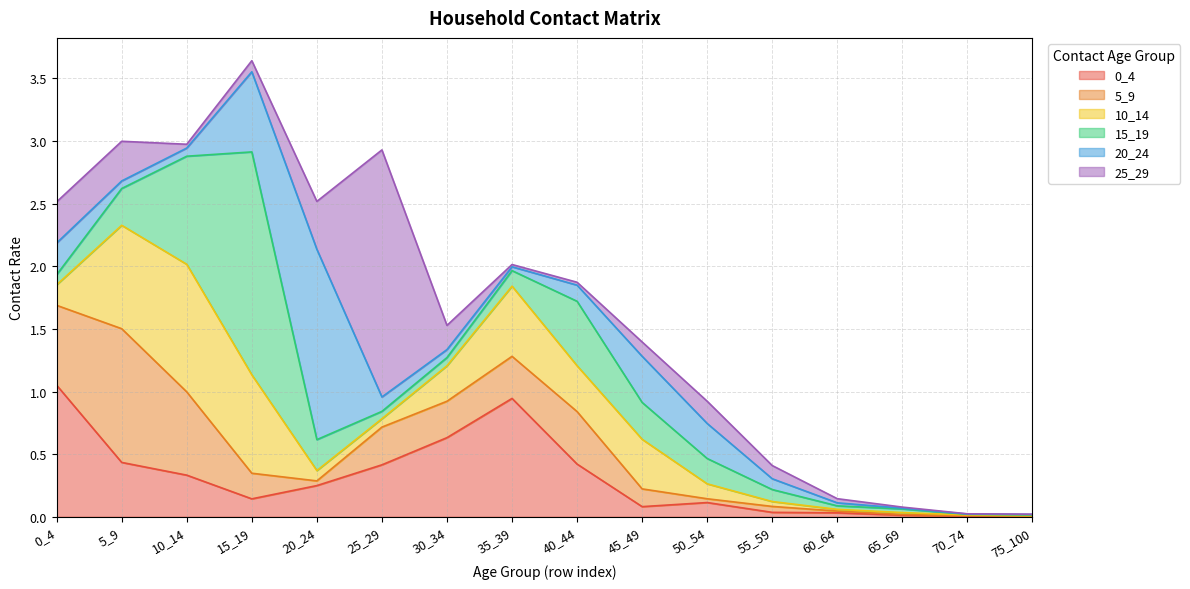

What is the value of the 10_14 point at the 4th from the left?

0.8